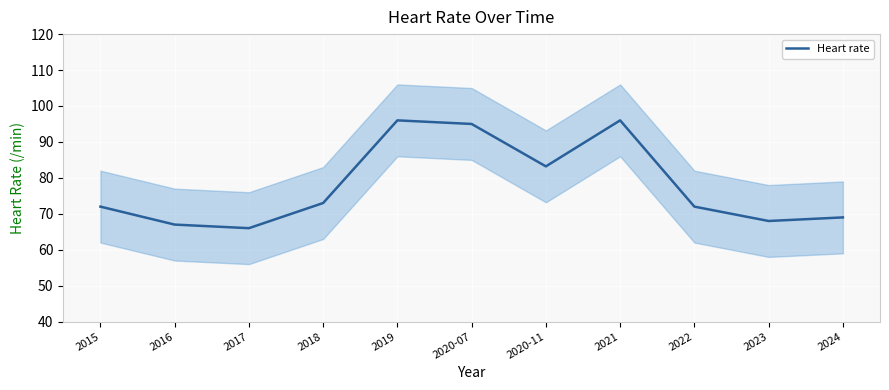

True or false: the data shows 83.2 at 2020-11.

True